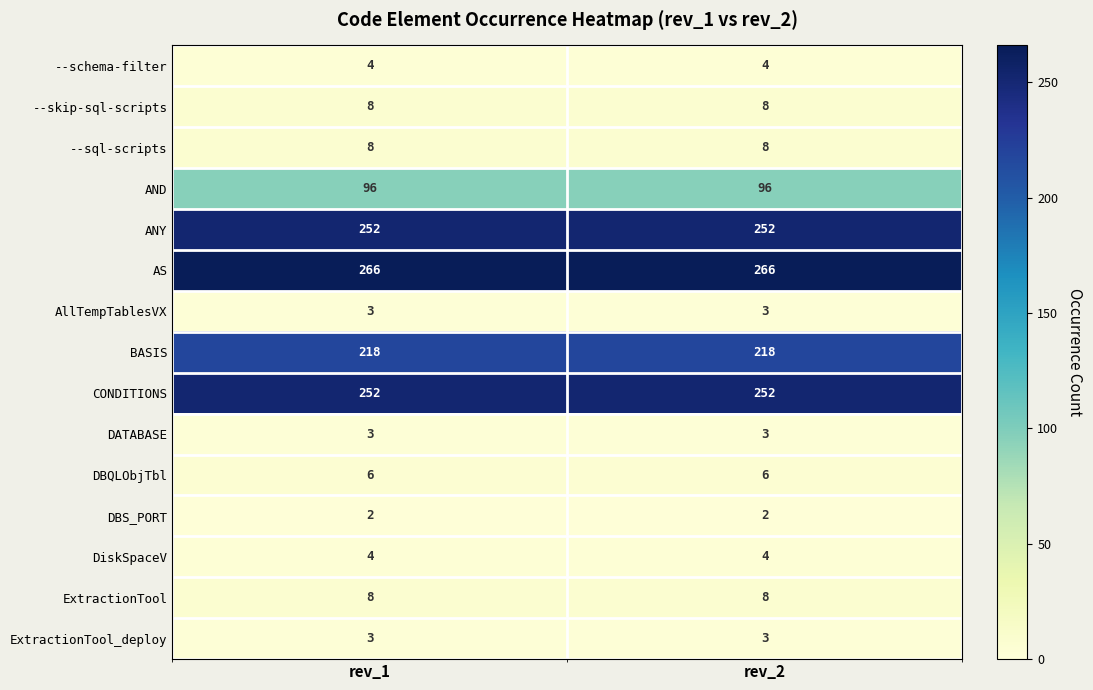

The ExtractionTool_deploy series shows 4 at rev_2. True or false?

False